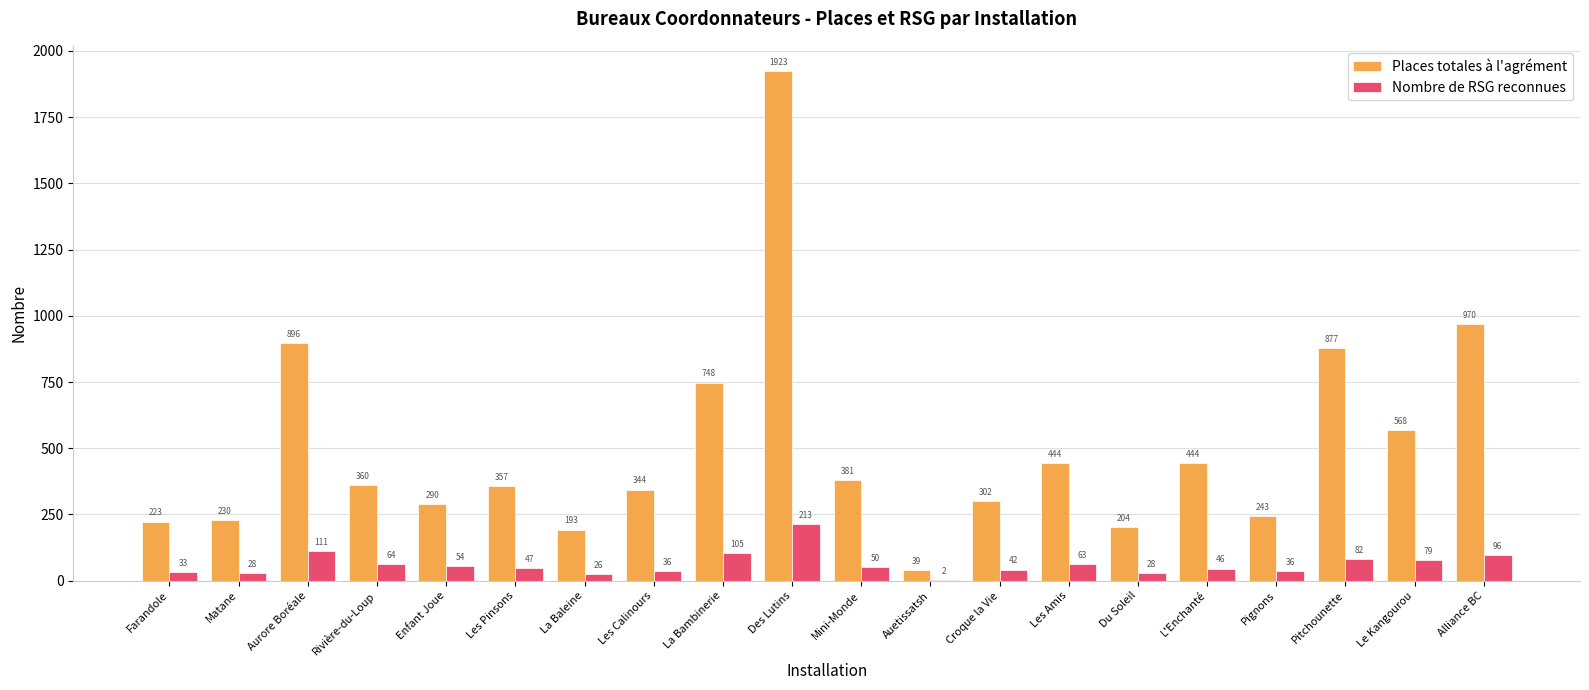

At which category is the sum across all series the highest?

Des Lutins